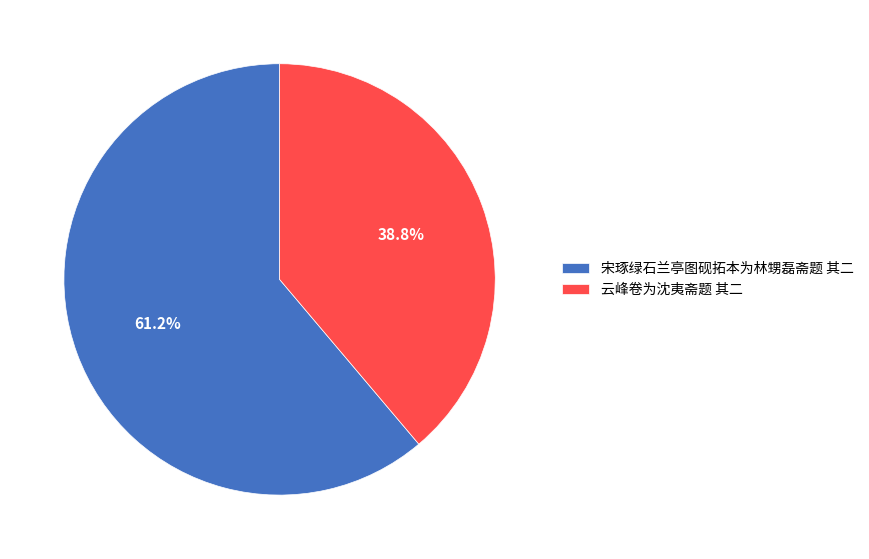

What portion of the pie excludes 宋琢绿石兰亭图砚拓本为林甥磊斋题 其二?

38.8%